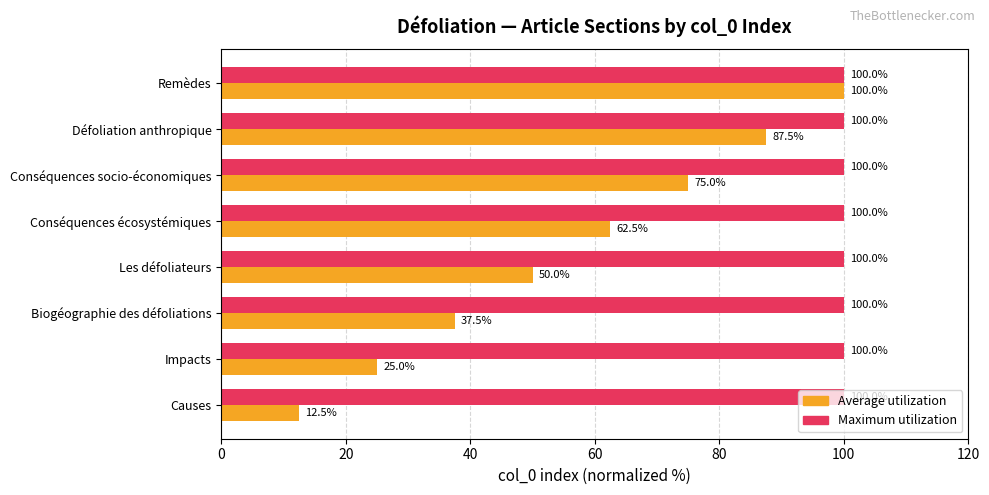

Which series changed the most between Les défoliateurs and Conséquences socio-économiques?

Average utilization